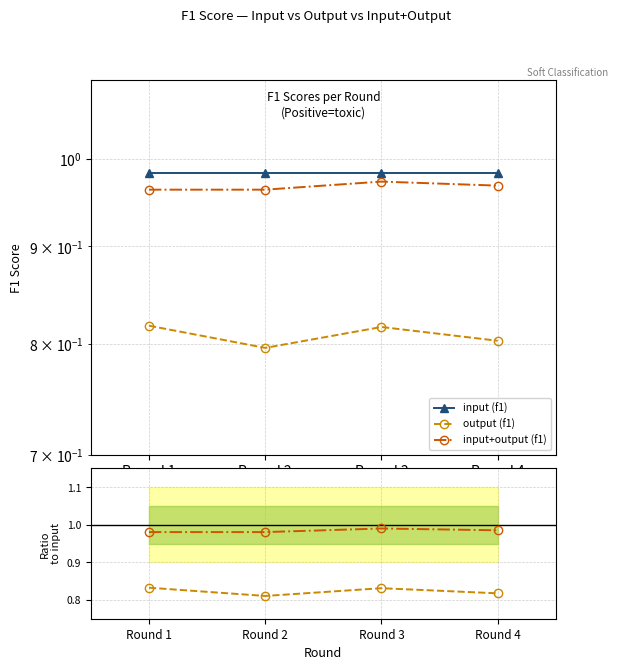

Rank the series at Round 1 from lowest to highest value.

output (f1), input+output (f1), input (f1)